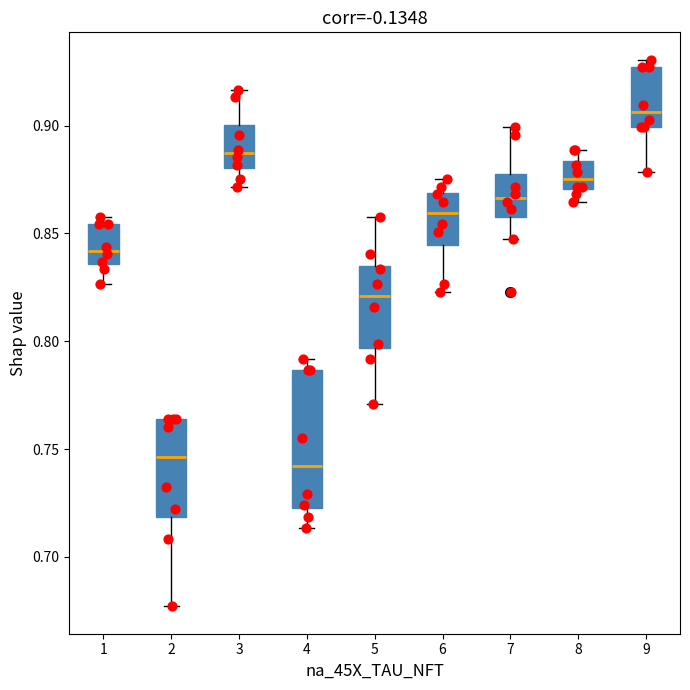

Which box is the tallest, from its lower edge to its upper edge?

4